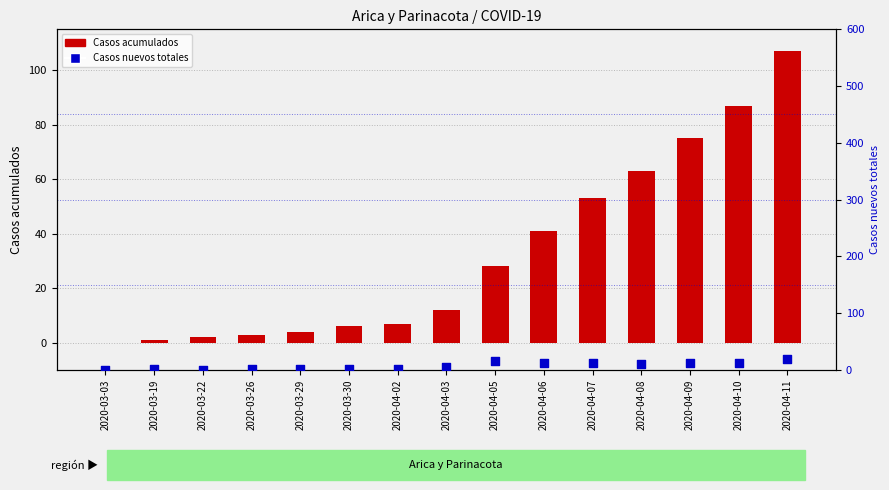

At how many categories does at least one series exceed 78?

2